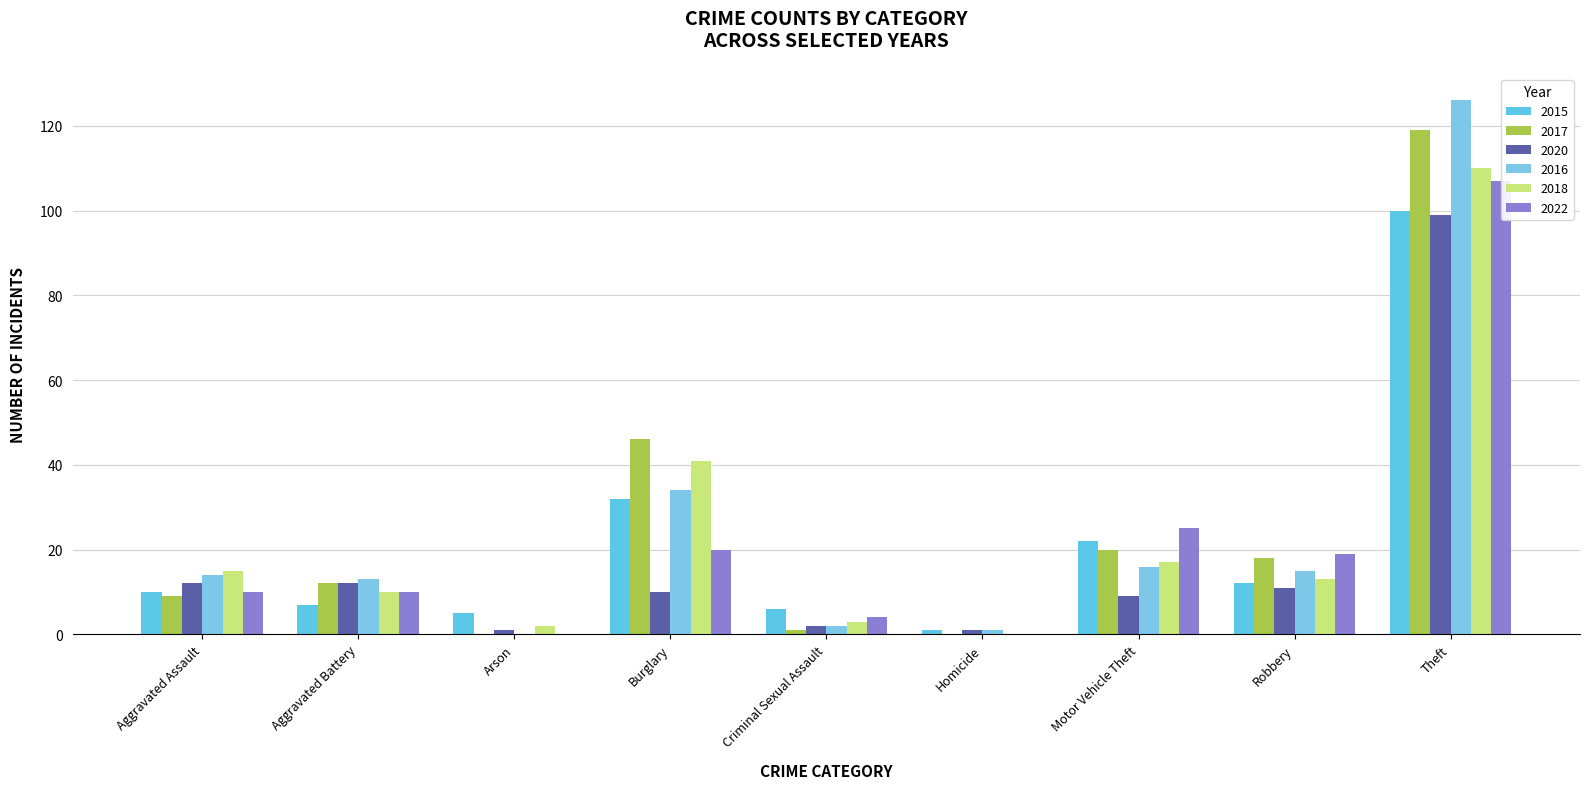

How many data points in 2022 are less than 10?

3